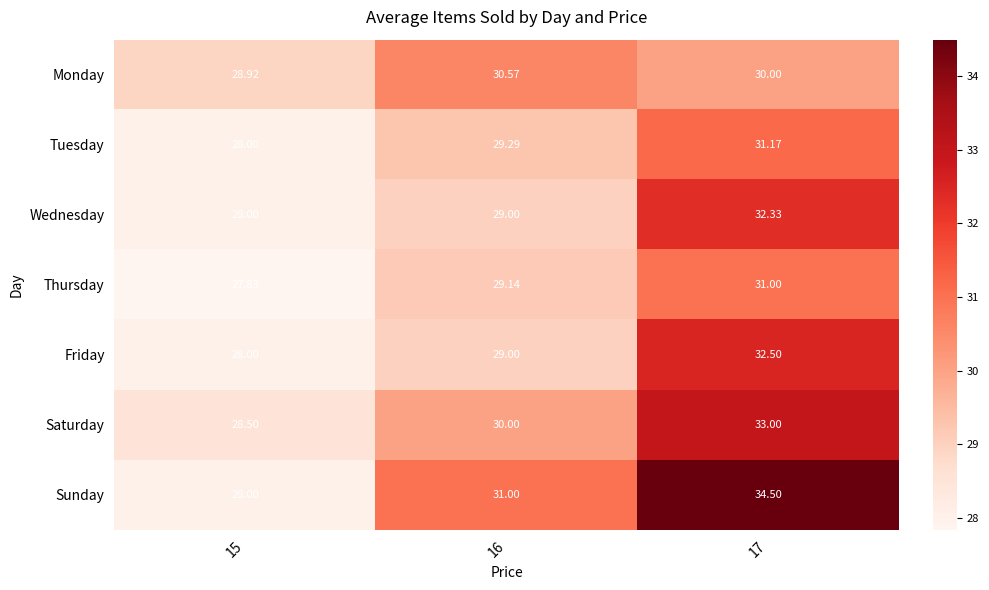

Which series has the largest range (max minus min)?

Sunday